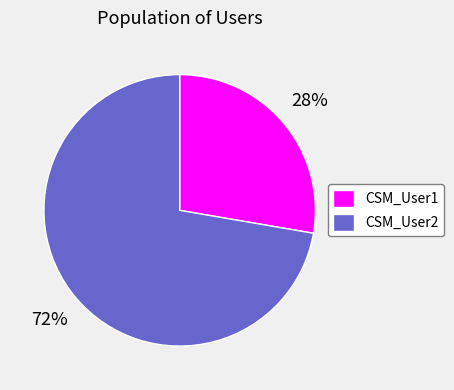

Is the sum of CSM_User1 and CSM_User2 greater than half?

Yes